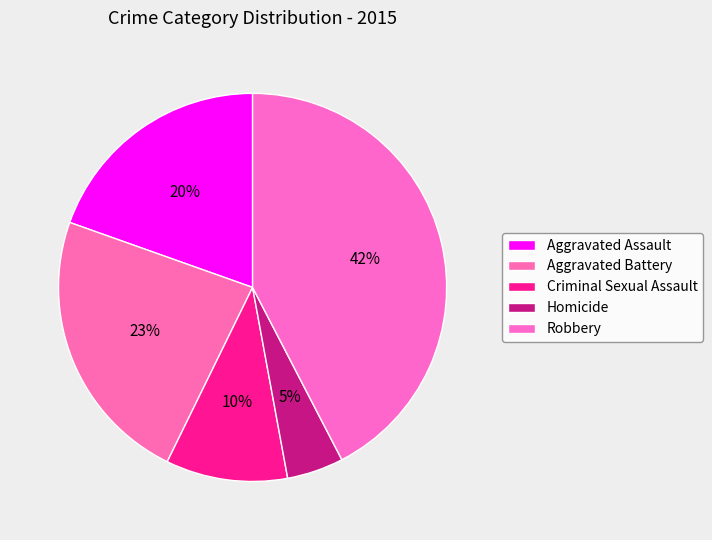

Count the number of slices in the pie.

5